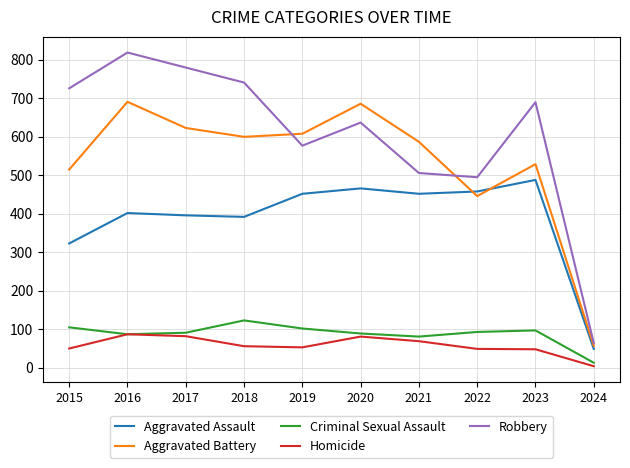

What is the sum of the Homicide values at 2018 and 2017?

138